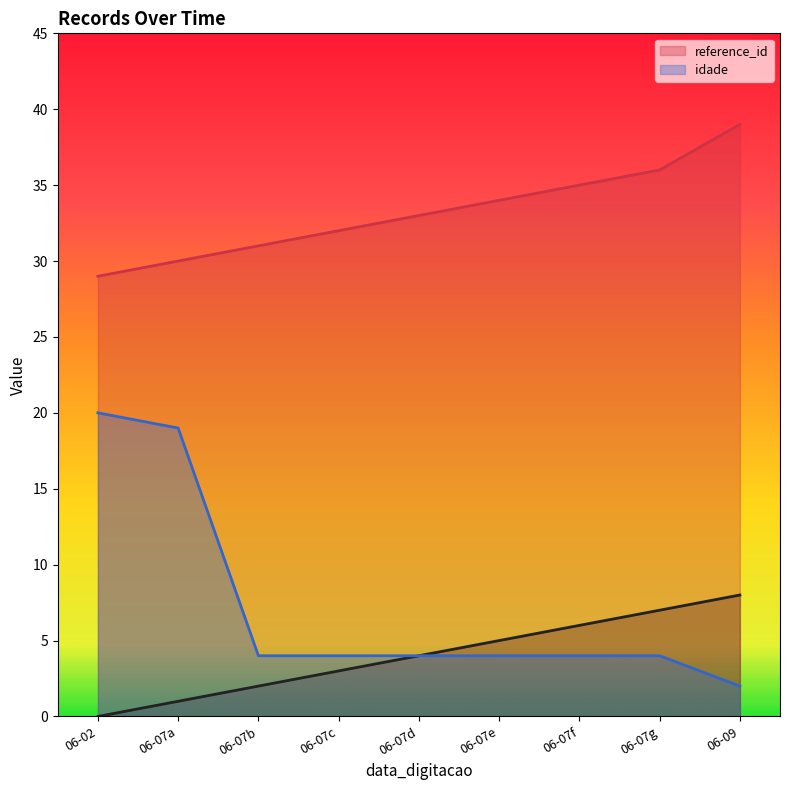

Rank the categories by reference_id value from lowest to highest.

06-02, 06-07a, 06-07b, 06-07c, 06-07d, 06-07e, 06-07f, 06-07g, 06-09